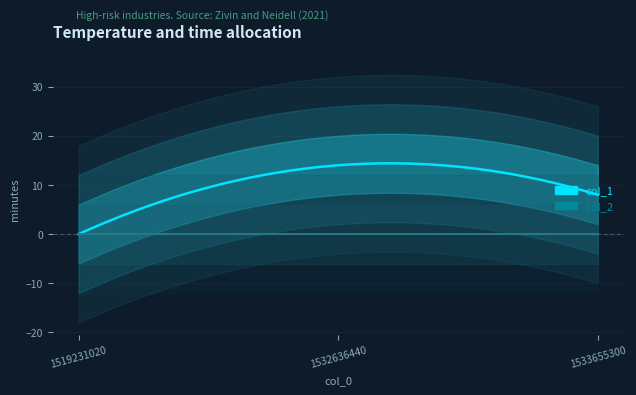

Reading left to right, transcribe all the data shown in this chart.

col_1: 1519231020=0	1532636440=14	1533655300=8
col_2: 1519231020=0	1532636440=0	1533655300=0